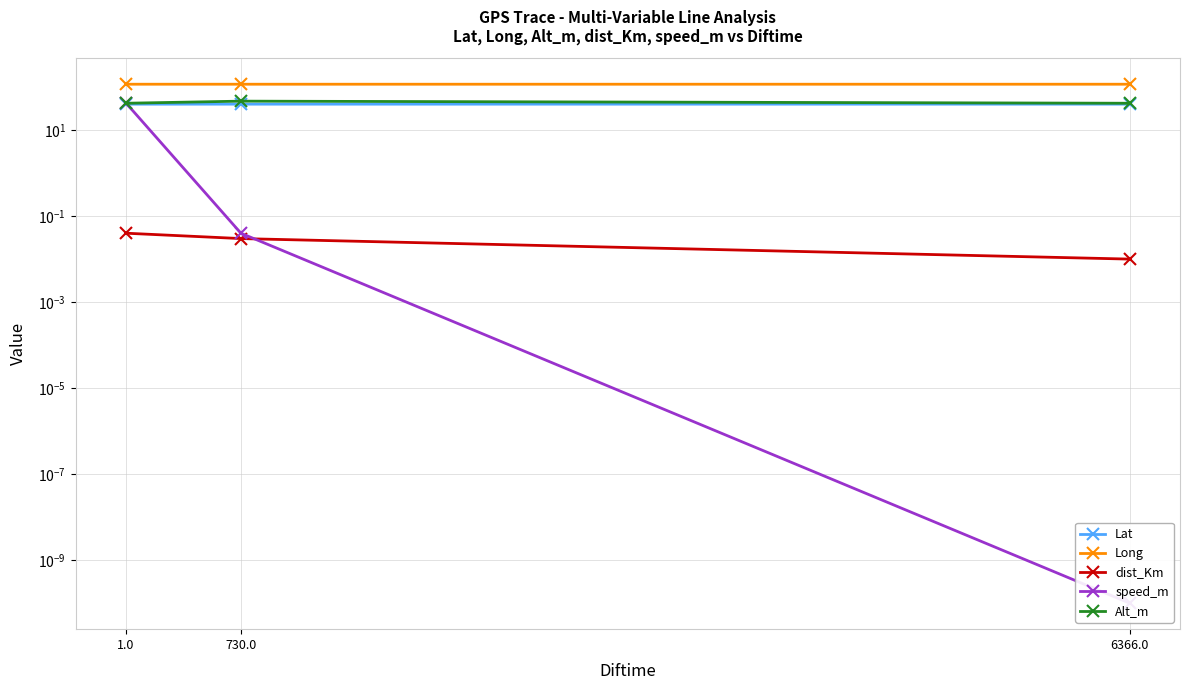

Which series has the widest spread of values?

speed_m